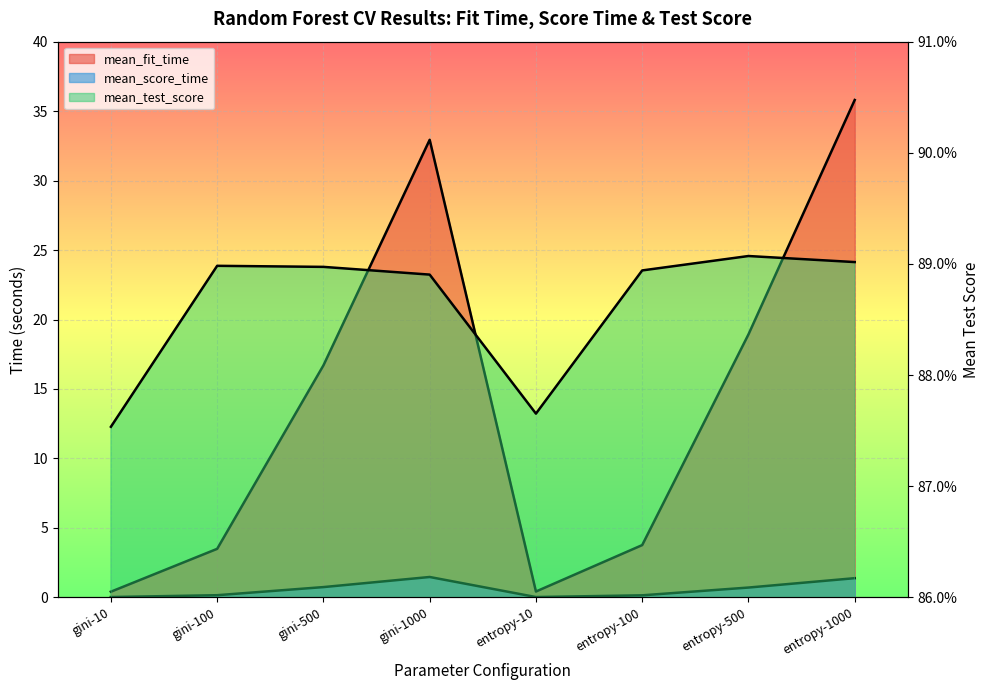

What is the sum of all mean_fit_time values?

112.4